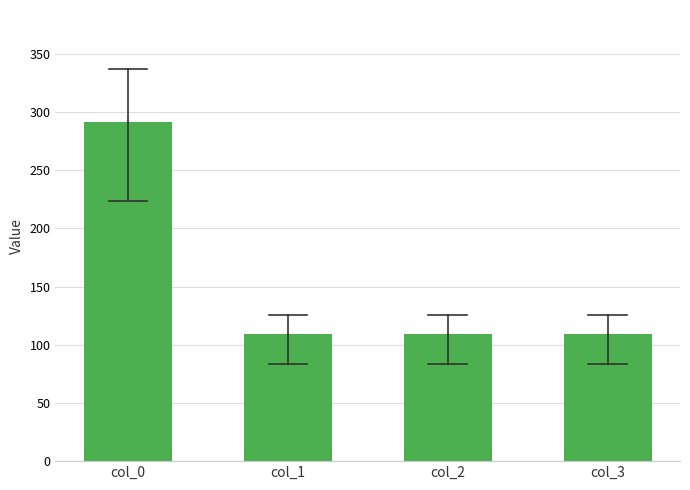

Reading left to right, transcribe all the data shown in this chart.

col_0=291.6	col_1=108.9	col_2=108.9	col_3=108.9